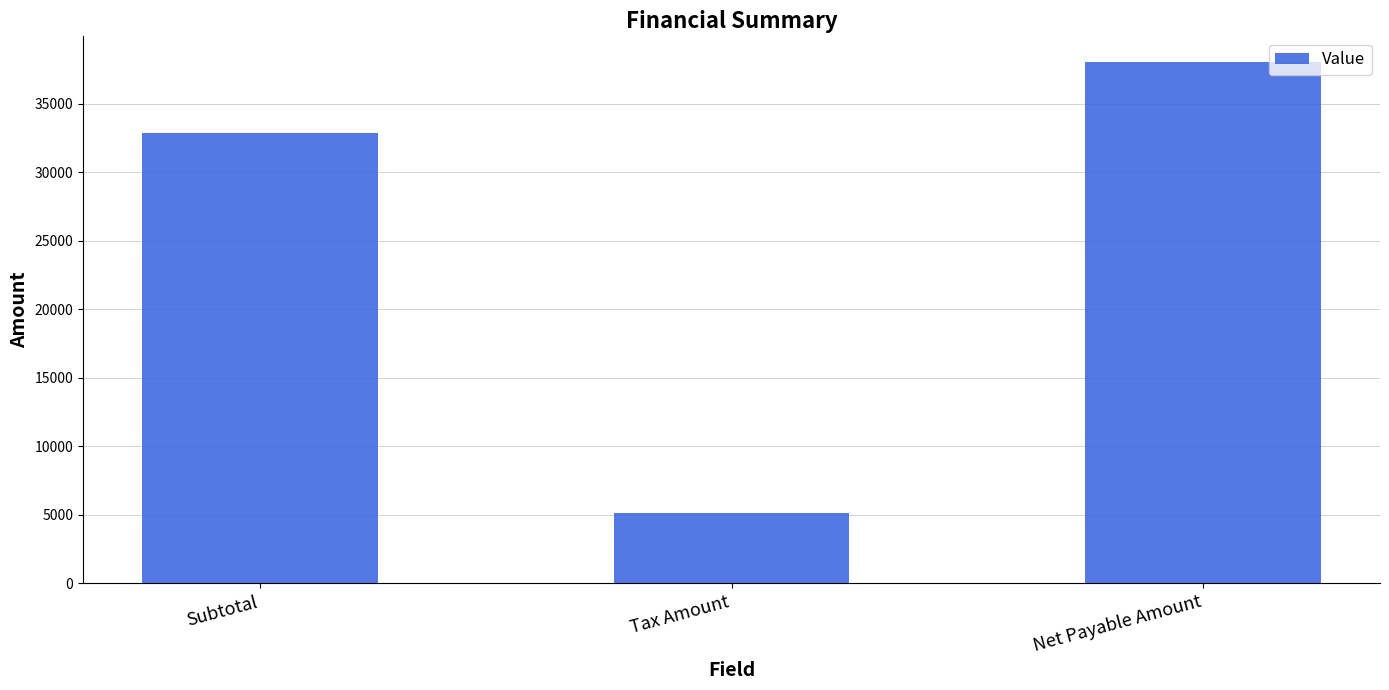

List the labels in order of value, smallest first.

Tax Amount, Subtotal, Net Payable Amount